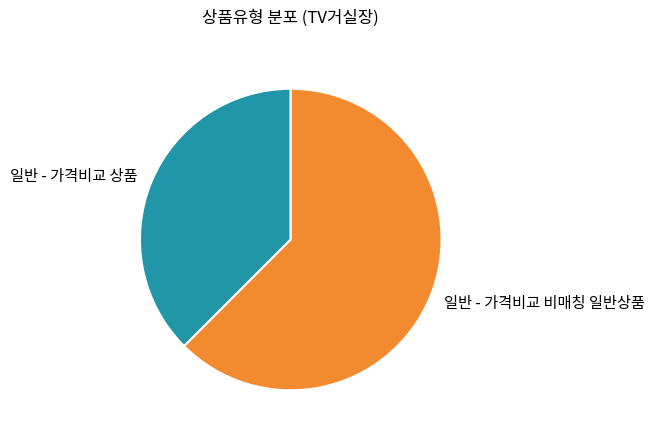

Do 일반 - 가격비교 비매칭 일반상품 and 일반 - 가격비교 상품 together represent more than half of the pie?

Yes